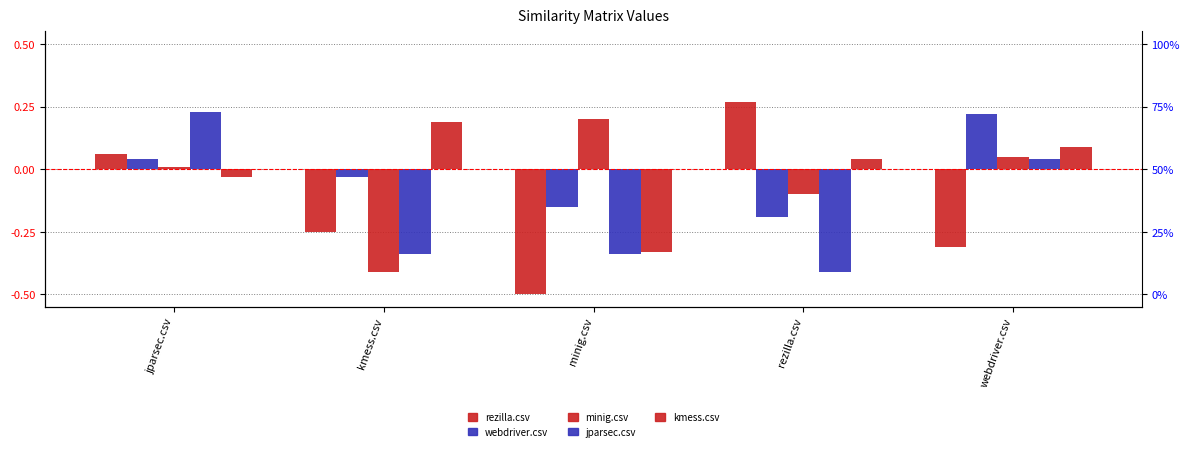

What position from the left is webdriver.csv?

5